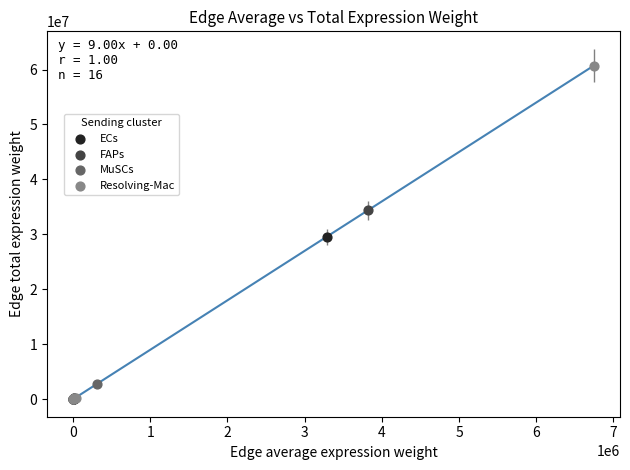

Which series reaches the maximum Y coordinate?

Resolving-Mac